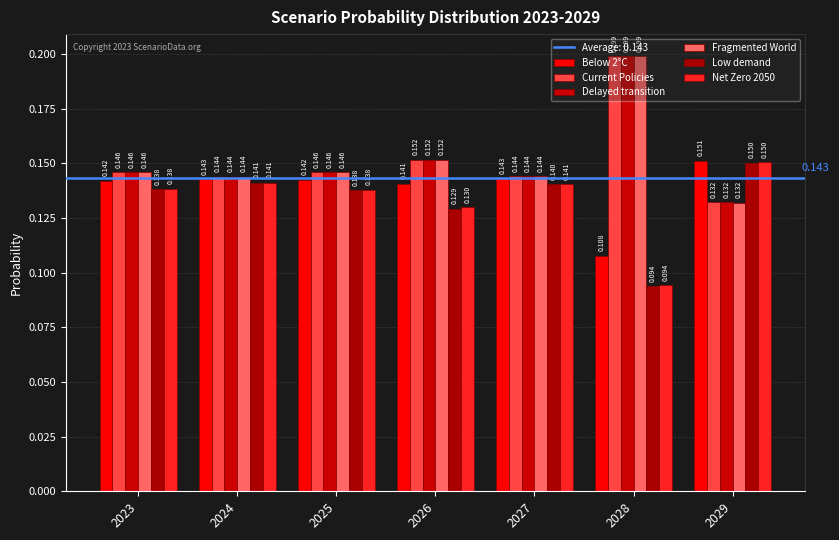

The value of Current Policies at 2024 is 0.1. True or false?

False